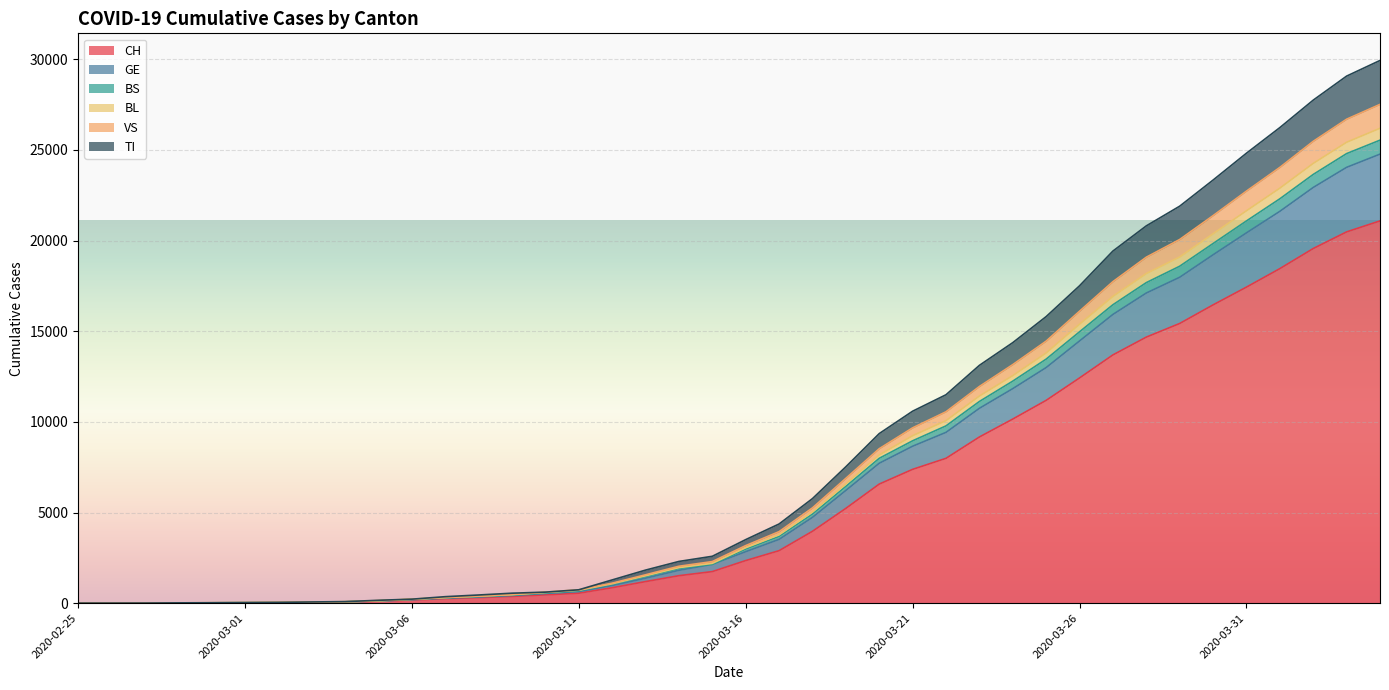

Count the number of categories in the chart.

40